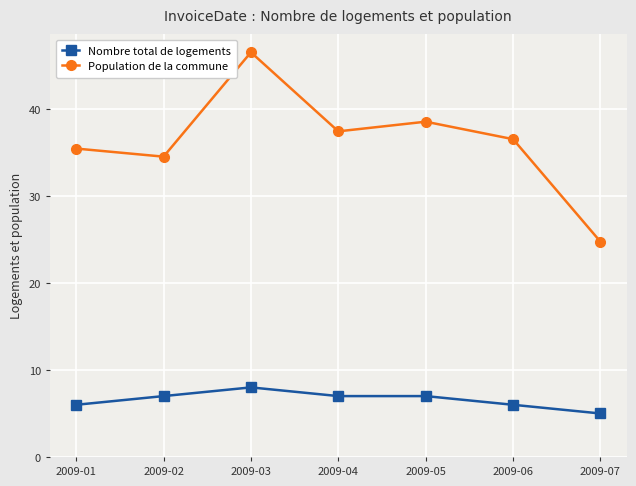

At 2009-02, list the series in order from largest to smallest.

Population de la commune, Nombre total de logements